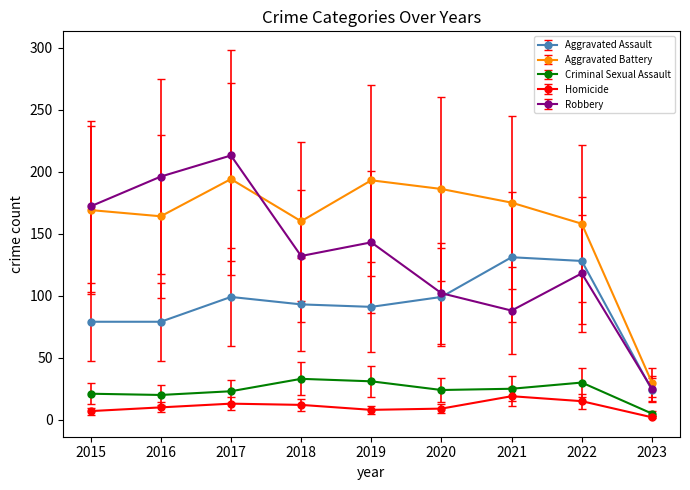

Which series has the widest spread of values?

Robbery